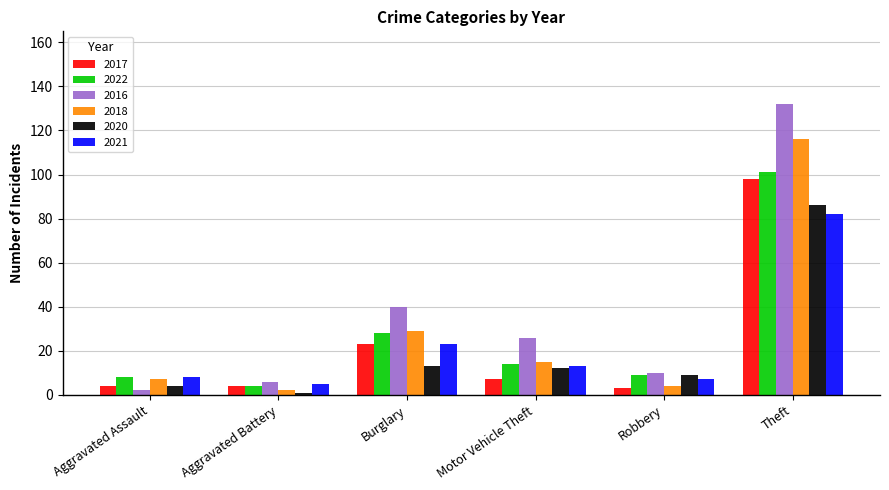

At which label does 2020 first exceed 12?

Burglary